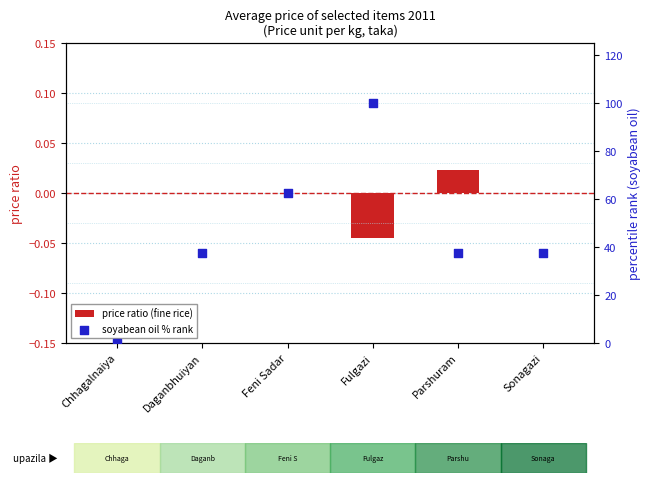

Which series contains the highest Y value?

soyabean oil % rank